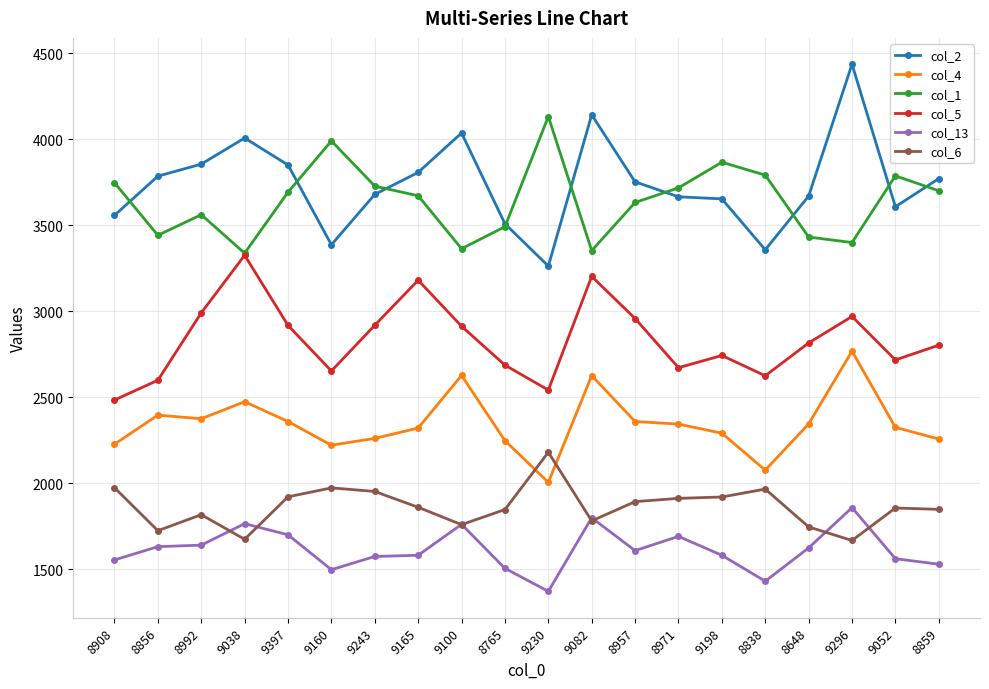

List the series in order of their peak value, lowest first.

col_13, col_6, col_4, col_5, col_1, col_2